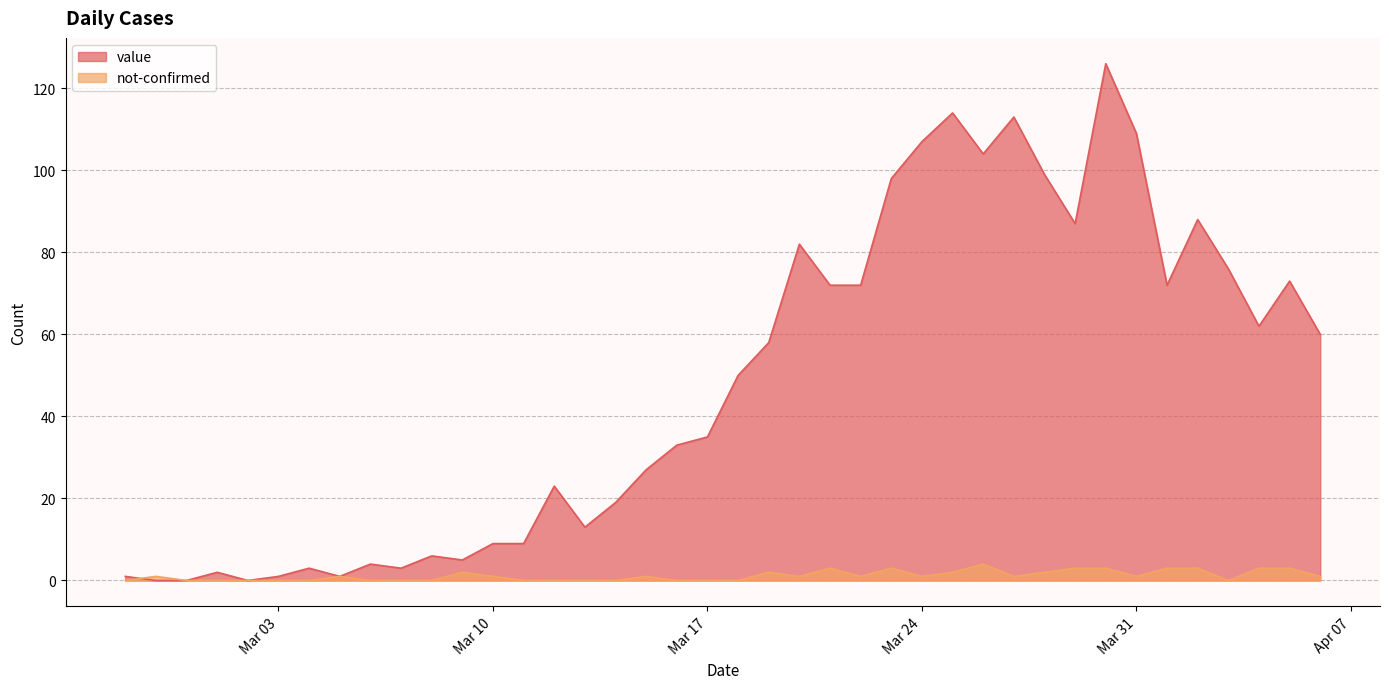

Is it true that value equals 13 at 2020-03-13?

True